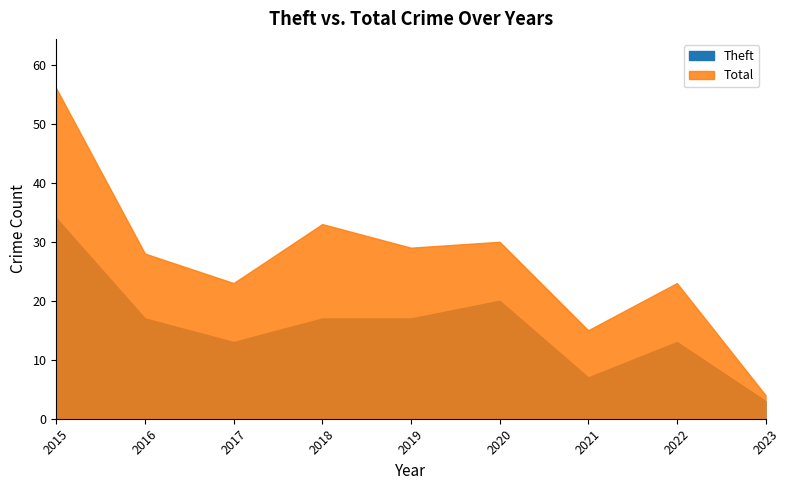

What is the sum of all Theft values?

141